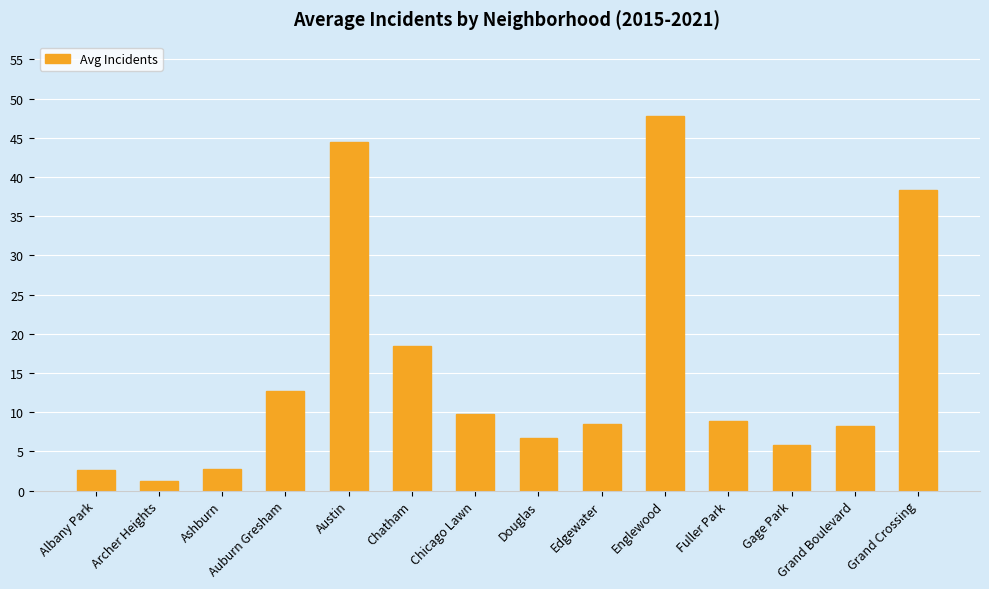

How many bars are there in total?

14